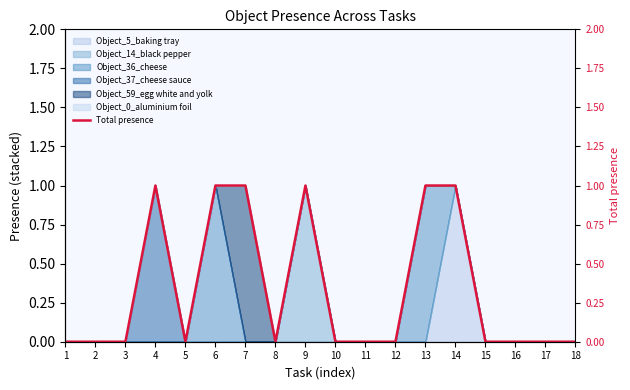

What is the difference between the maximum and second lowest values?

1